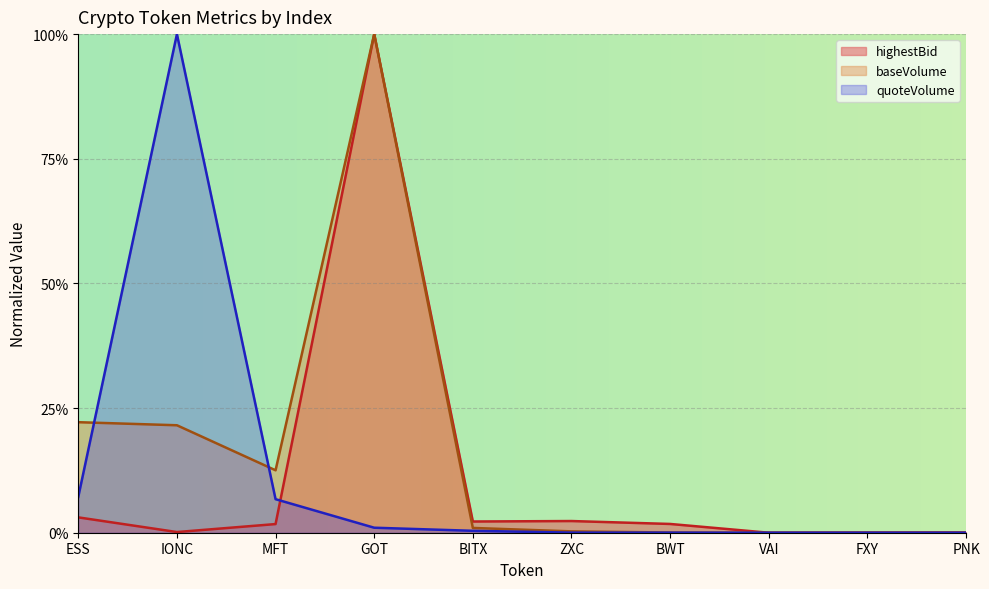

What is the label of the 5th point from the left?

BITX